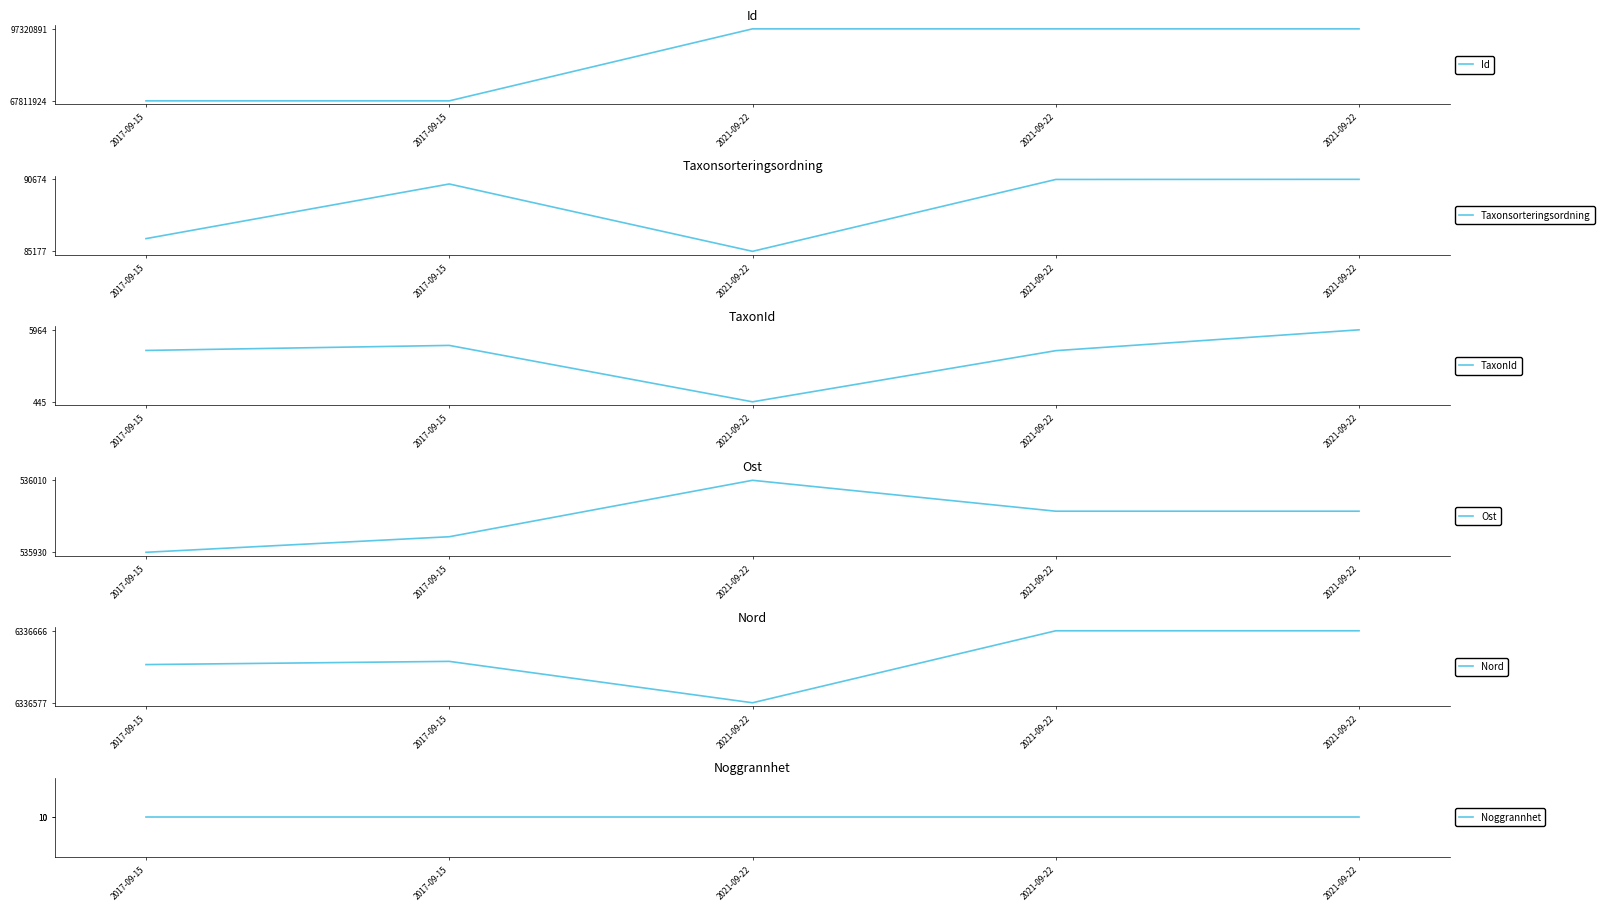

What is the difference between the maximum and minimum values in the Id series?

29508967